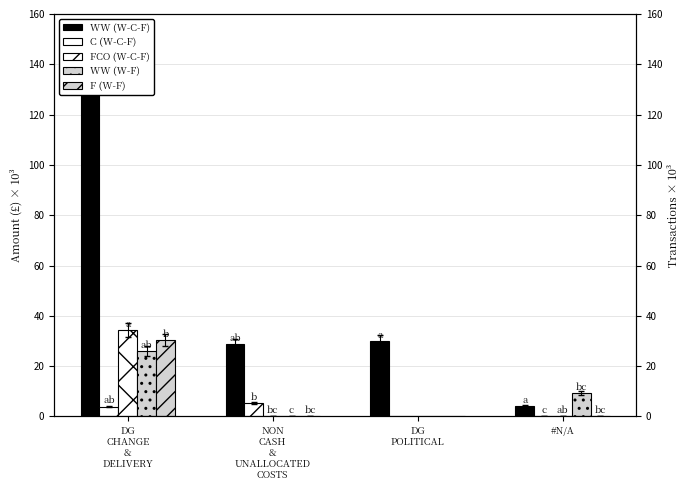

List the labels in order of C (W-C-F) value, smallest first.

DG
POLITICAL, #N/A, DG
CHANGE
&
DELIVERY, NON
CASH
&
UNALLOCATED
COSTS